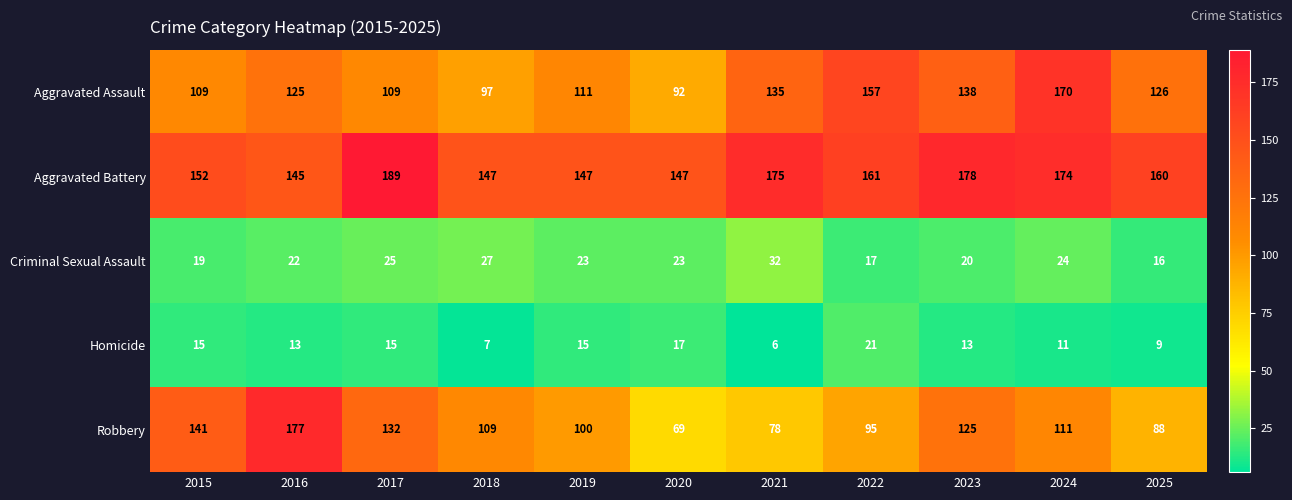

True or false: Aggravated Assault has a value of 138 at 2023.

True